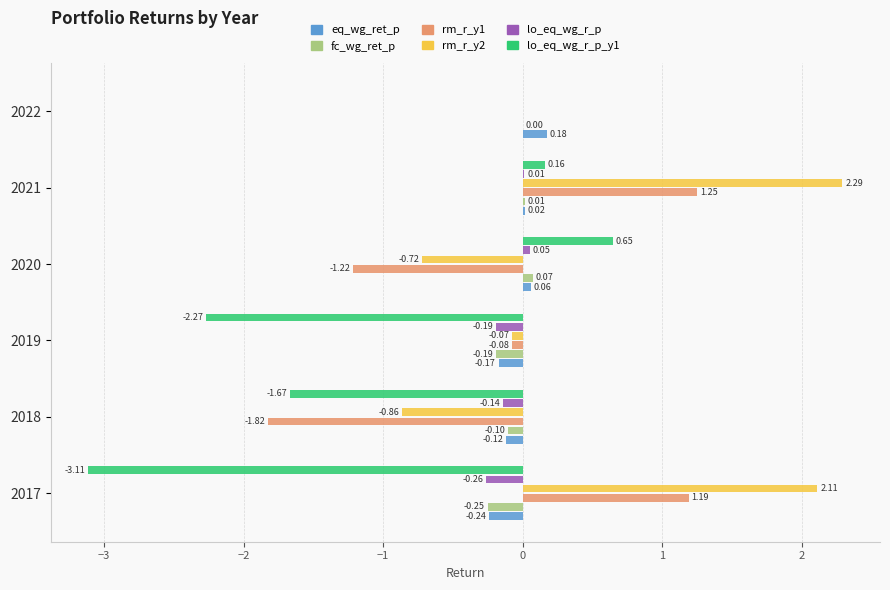

What is the sum of all lo_eq_wg_r_p_y1 values?

-6.2